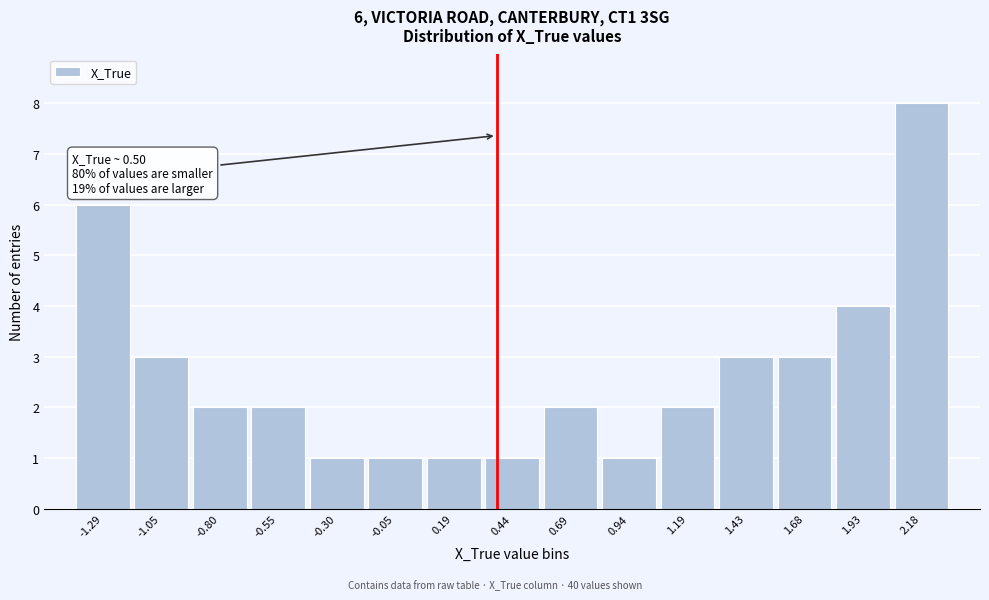

Reading left to right, what are all the values shown in this chart?

6	3	2	2	1	1	1	1	2	1	2	3	3	4	8